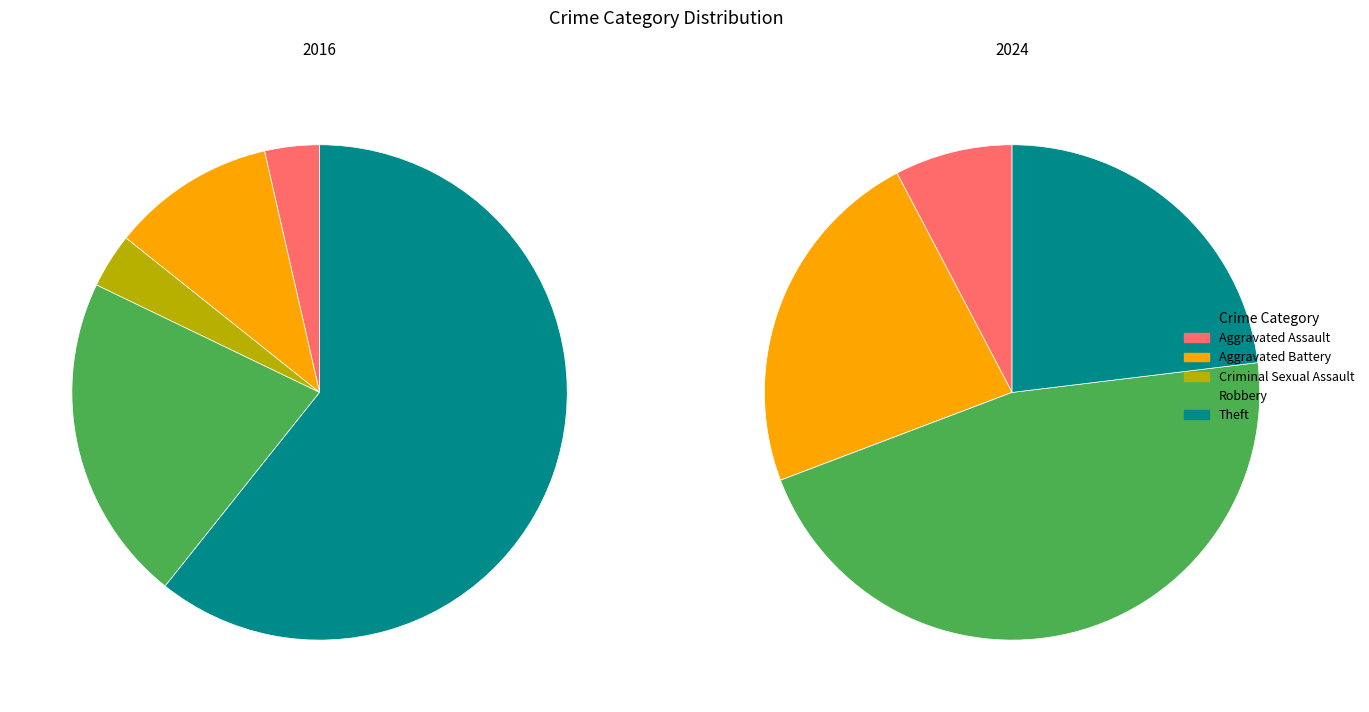

True or false: Criminal Sexual Assault accounts for 10% of the total.

False